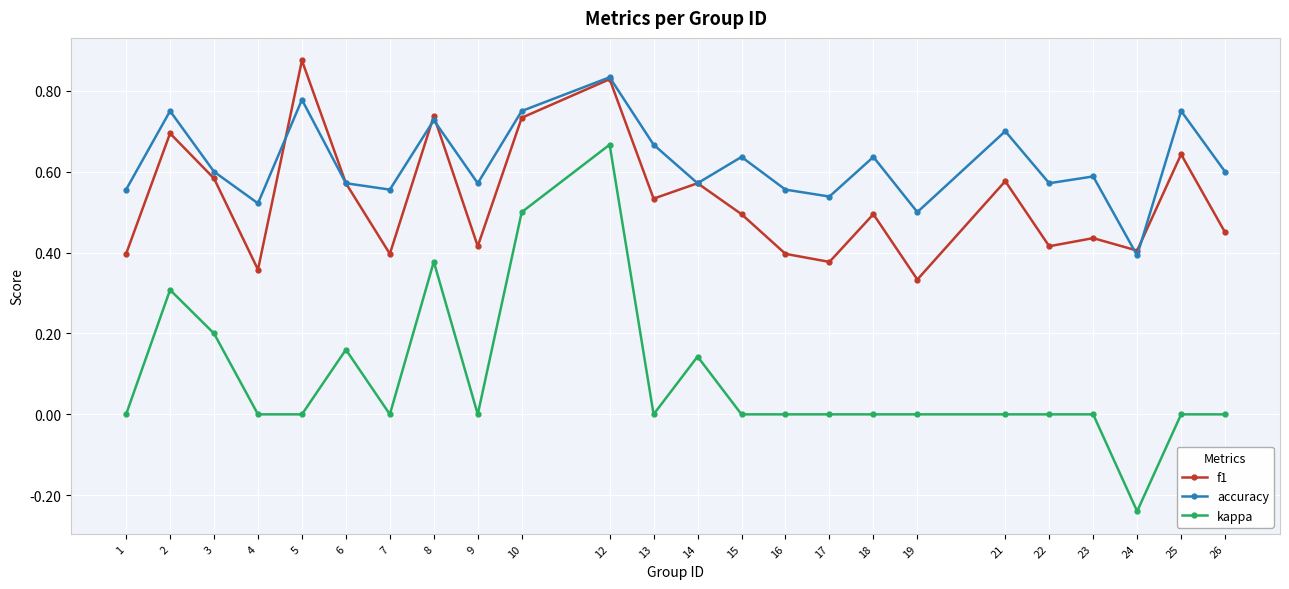

At 21, list the series in order from largest to smallest.

accuracy, f1, kappa